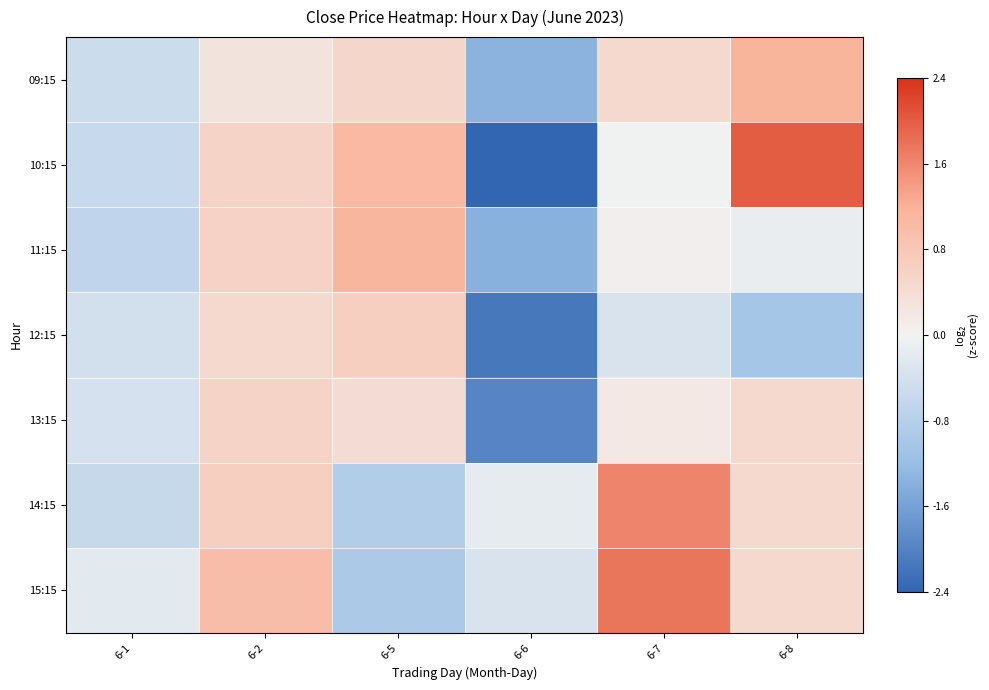

What is the difference between the highest and lowest values at 6-2?

0.7